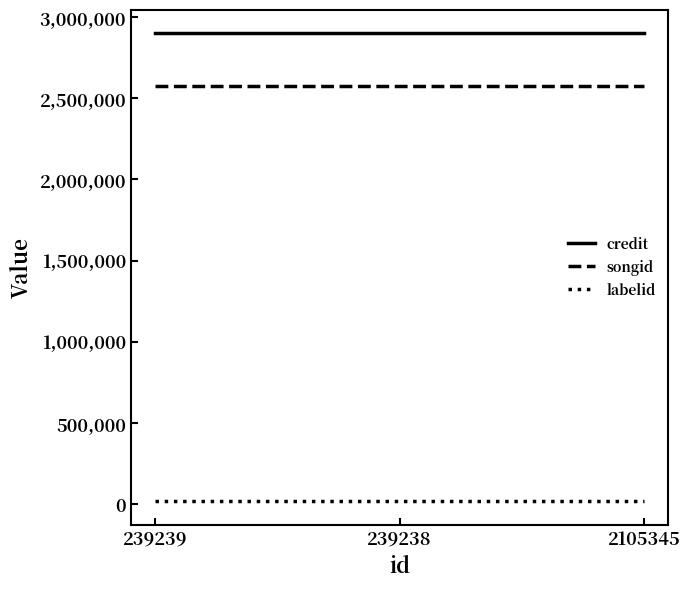

Reading left to right, extract all data points from this chart.

credit: 239239=2902624	239238=2902624	2105345=2902624
songid: 239239=2576362	239238=2576362	2105345=2576362
labelid: 239239=15225	239238=15225	2105345=15225